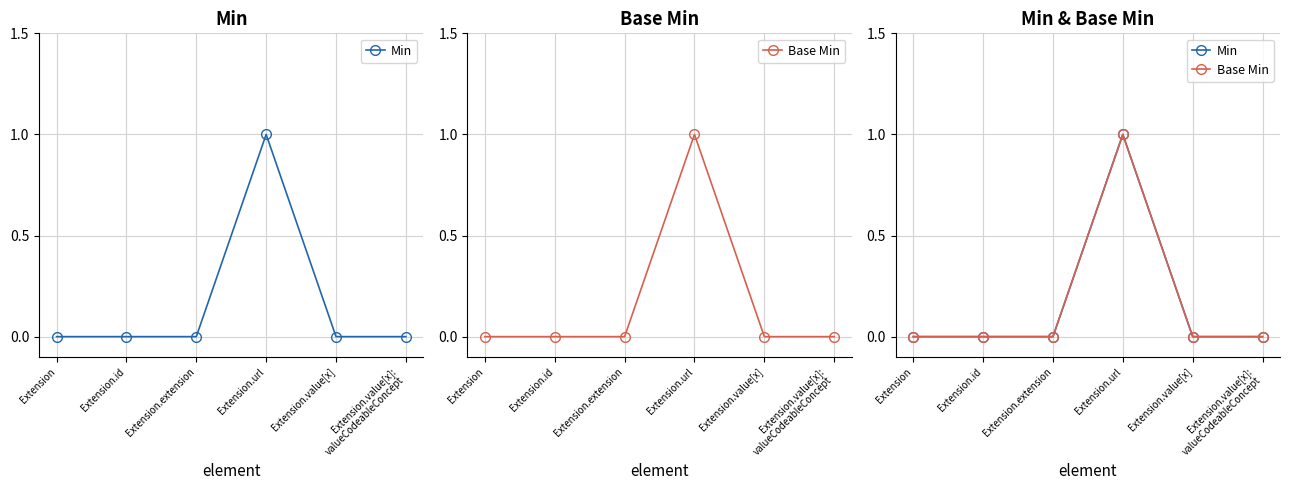

Count the Base Min values in the range 0 to 1.

6